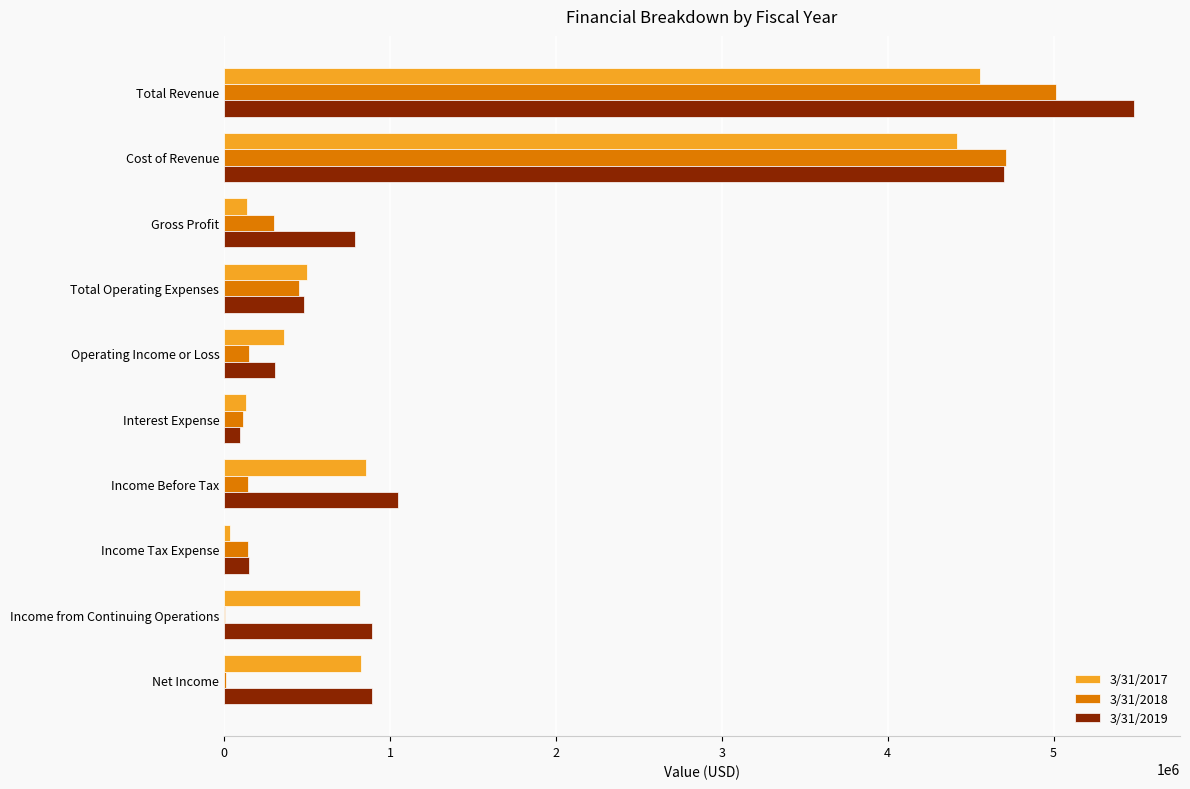

How many series are shown in this chart?

3